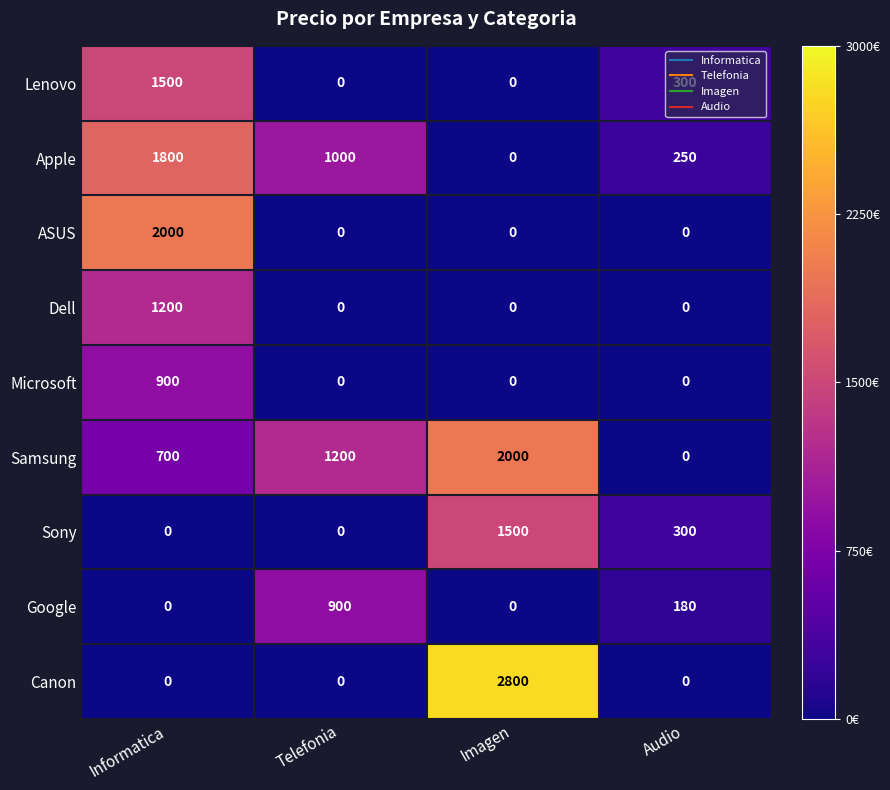

Between Informatica and Imagen, which series saw the biggest shift?

Canon